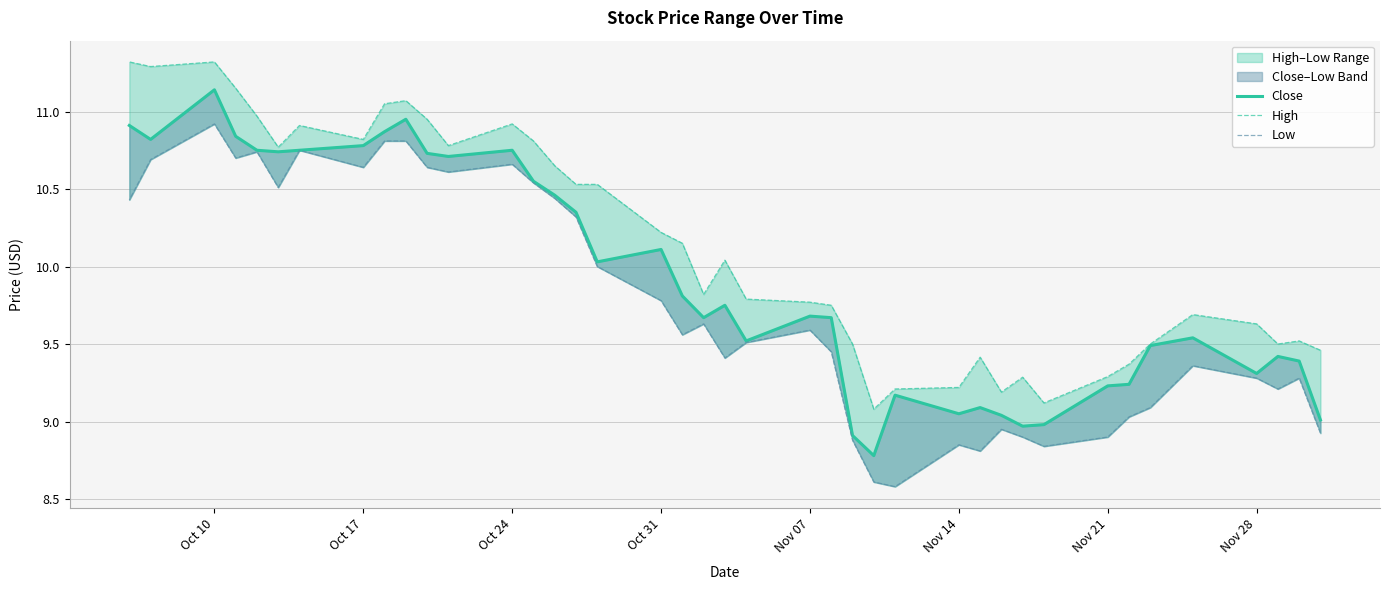

Is the value of Low at 37 greater than the value of Close at 25?

Yes